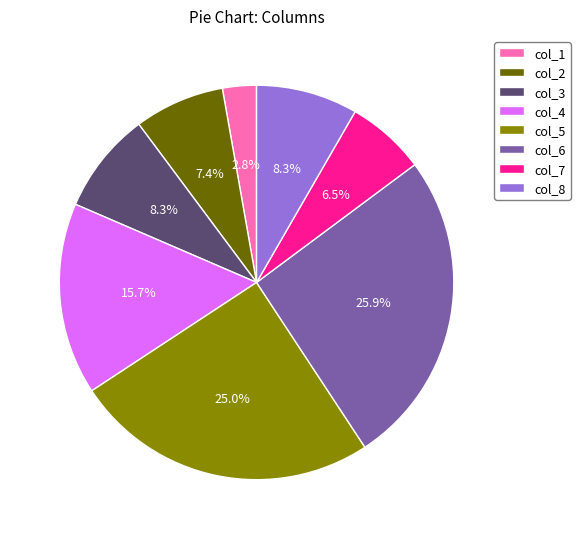

What is the smallest slice in the pie chart?

col_1